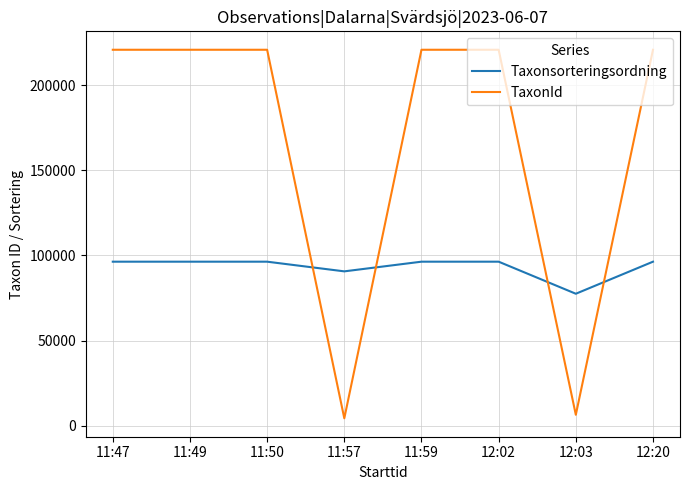

Which category has the lowest value in the Taxonsorteringsordning series?

12:03